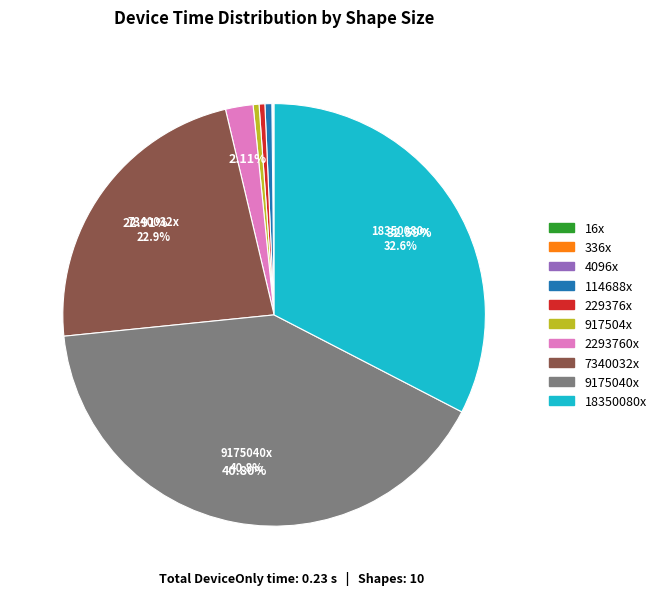

Is there a majority slice in this chart?

No